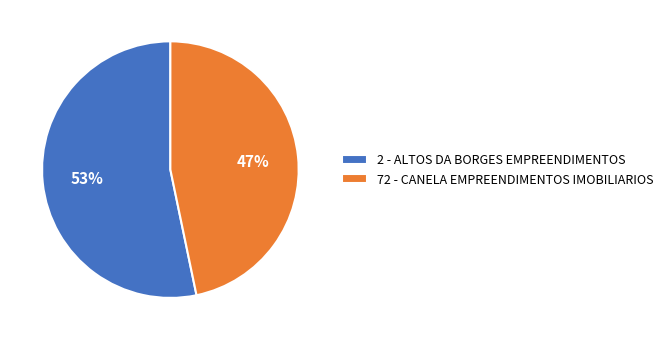

Which has a higher value, 72 - CANELA EMPREENDIMENTOS IMOBILIARIOS or 2 - ALTOS DA BORGES EMPREENDIMENTOS?

2 - ALTOS DA BORGES EMPREENDIMENTOS